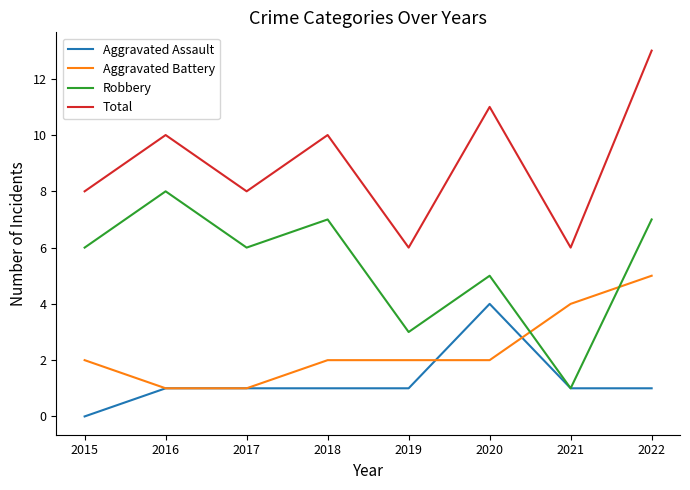

What is the approximate value of Robbery at 2019?

3